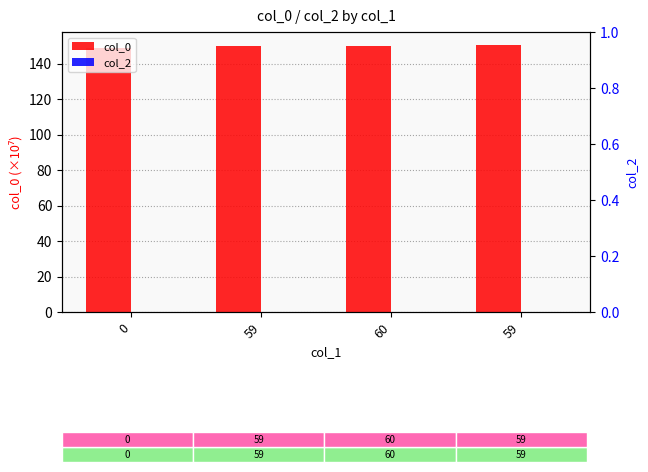

What is the difference between the col_0 values at 60 and 59?

0.4